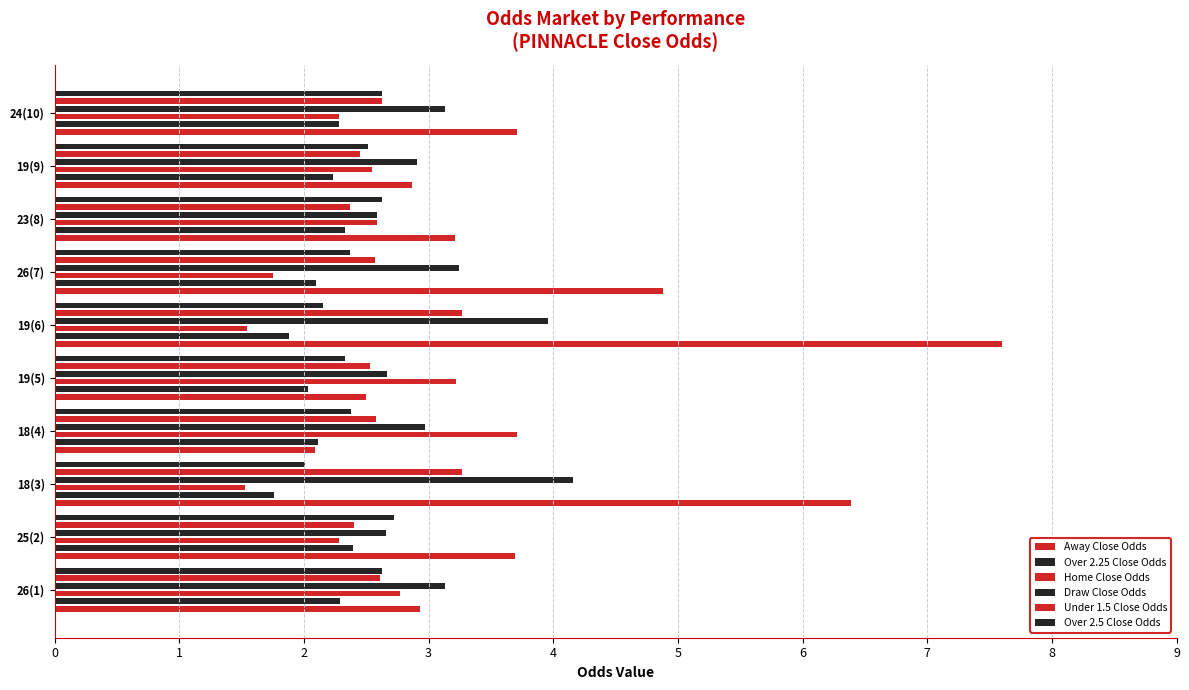

The value of Draw Close Odds at 26(1) is 3.1. True or false?

True